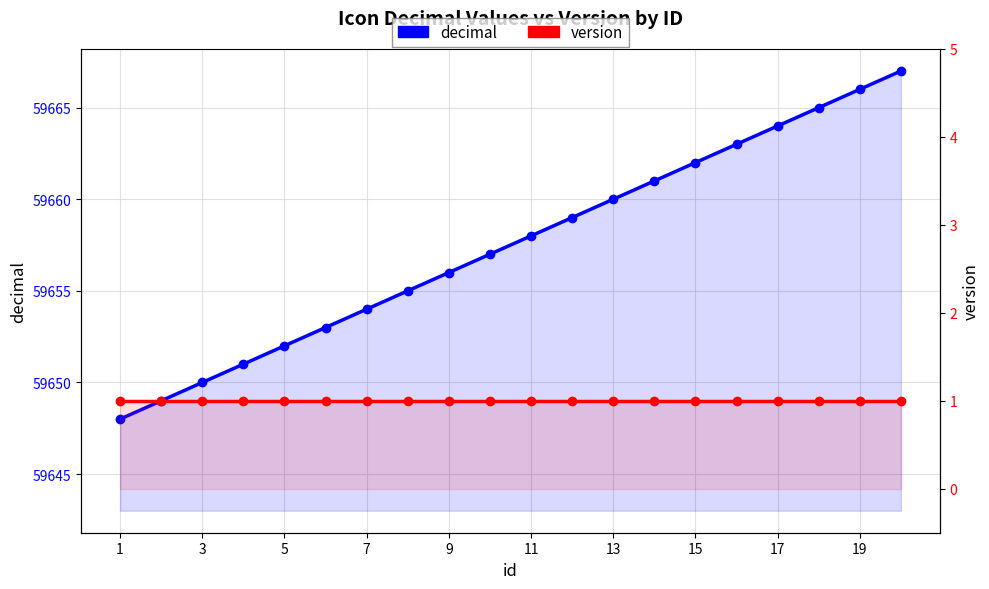

What is the value of the version point at the 15th from the left?

1